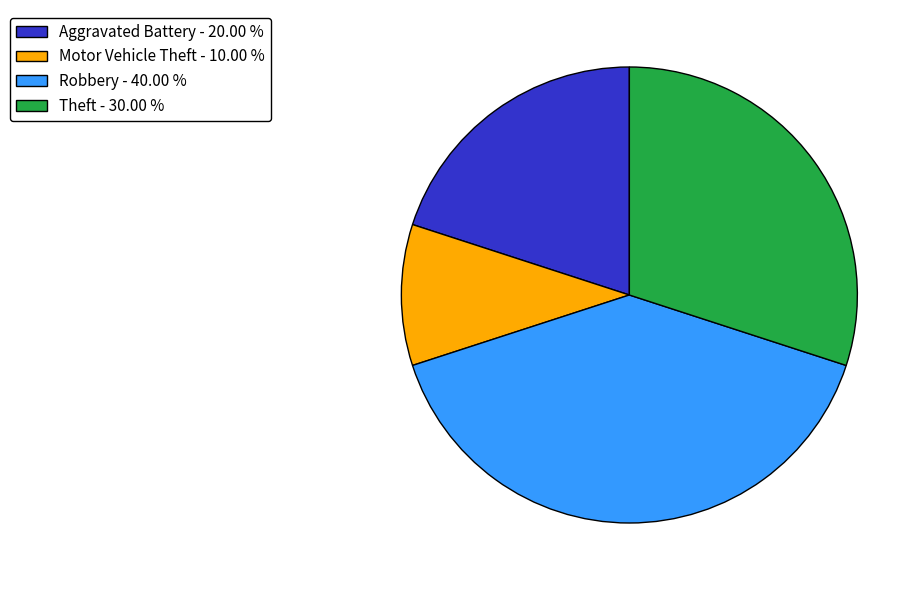

Approximately how many times larger is the value at Motor Vehicle Theft - 10.00 % compared to Theft - 30.00 %?

0.3